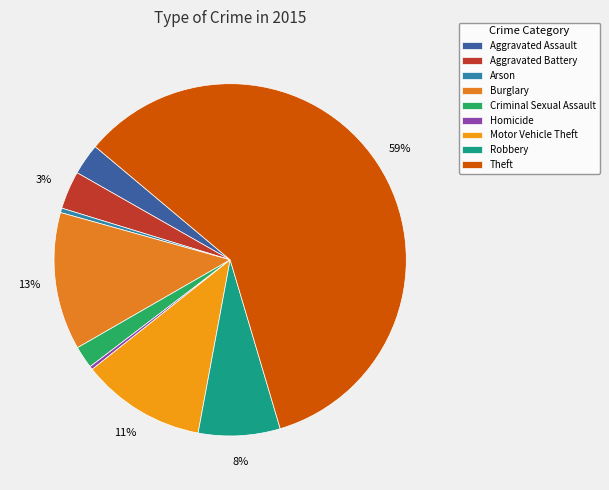

Approximately how many times larger is the value at Motor Vehicle Theft compared to Homicide?

37.0